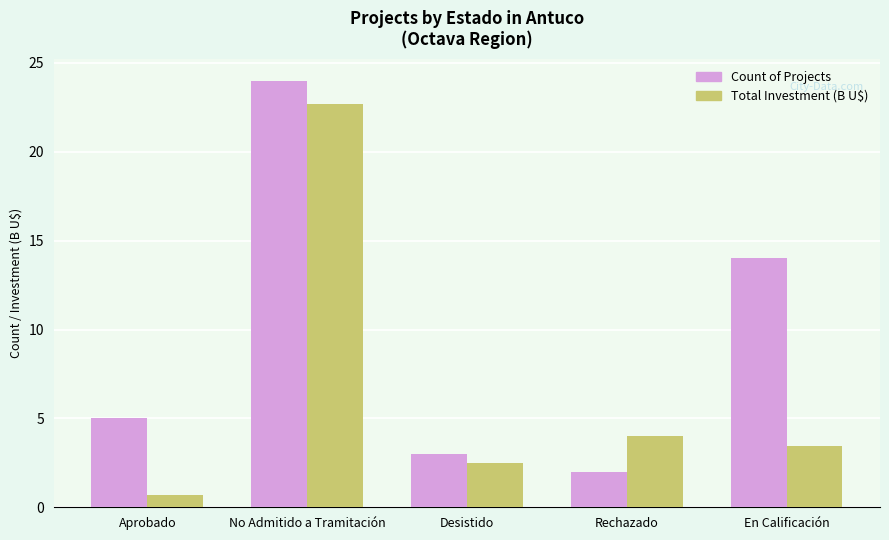

What is the difference between the highest and lowest values at En Calificación?

10.6